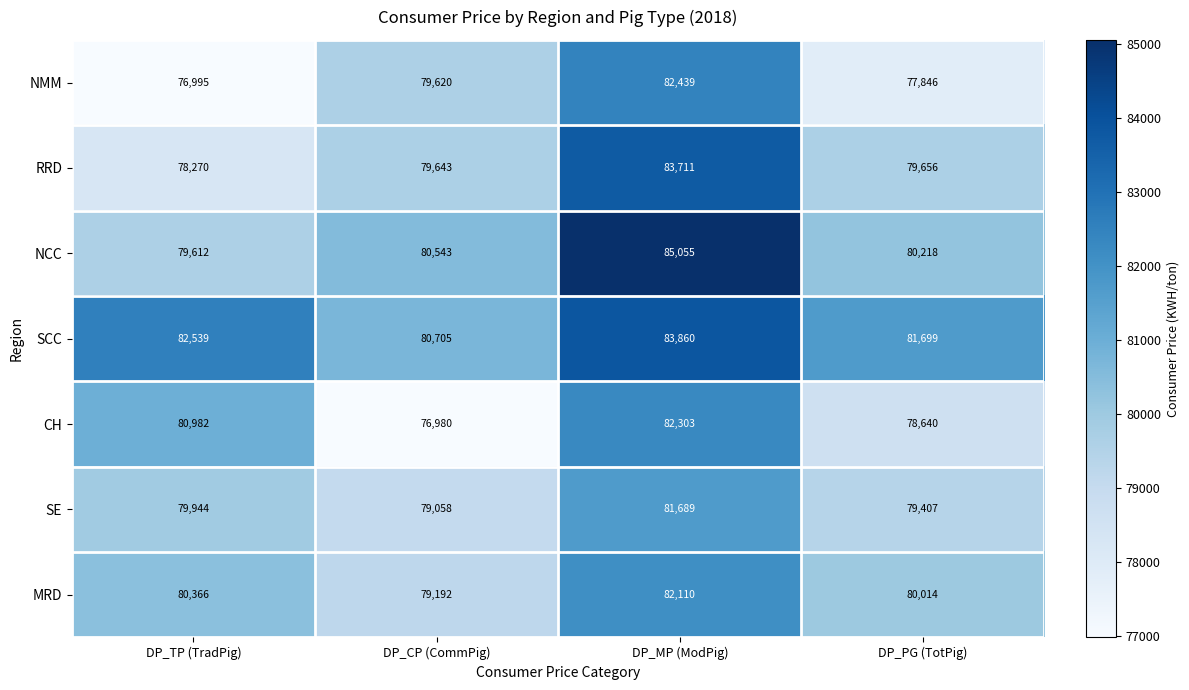

Where is CH nearest to the value 79641?

DP_PG (TotPig)